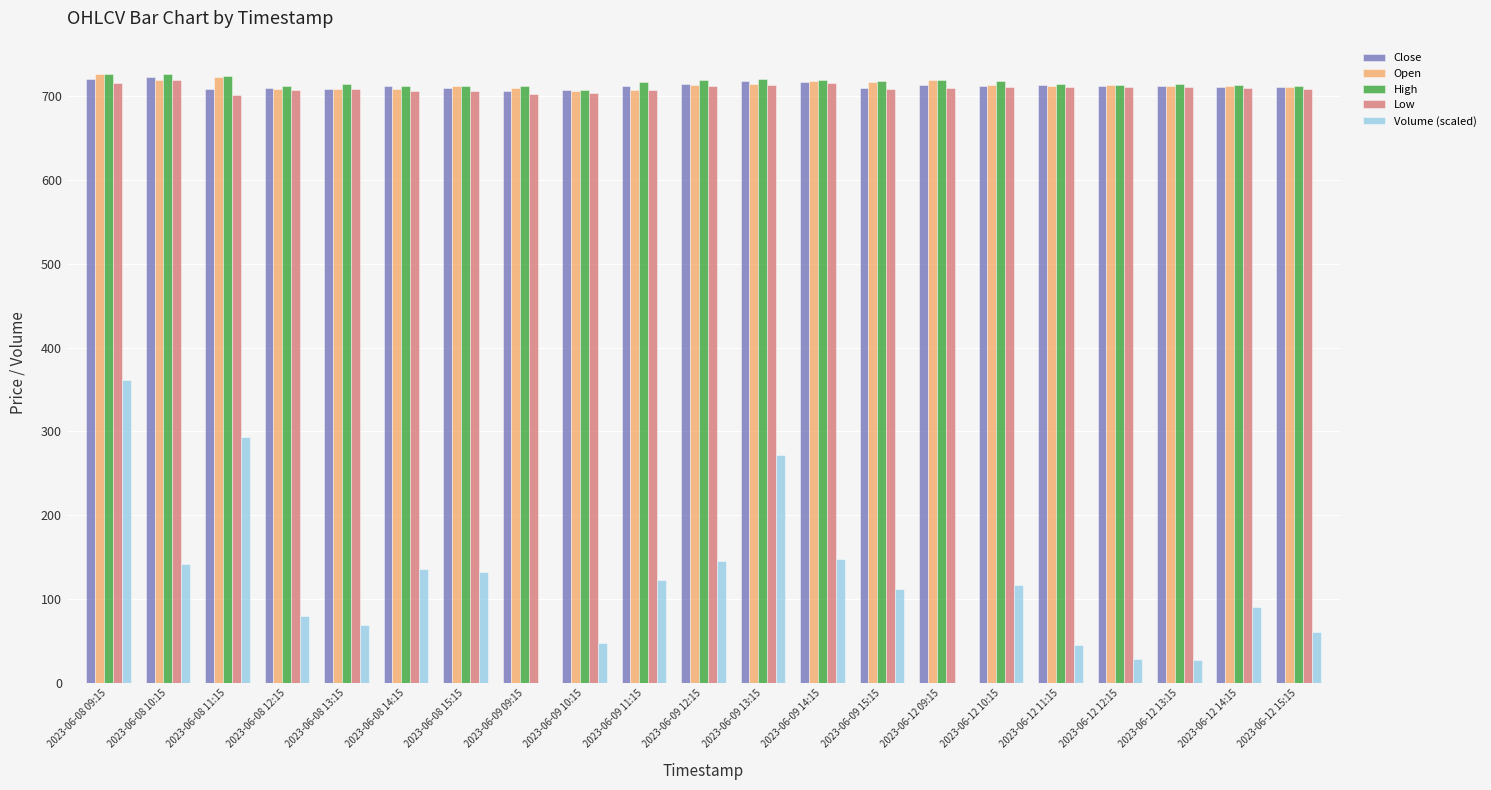

How many groups of bars are there?

21